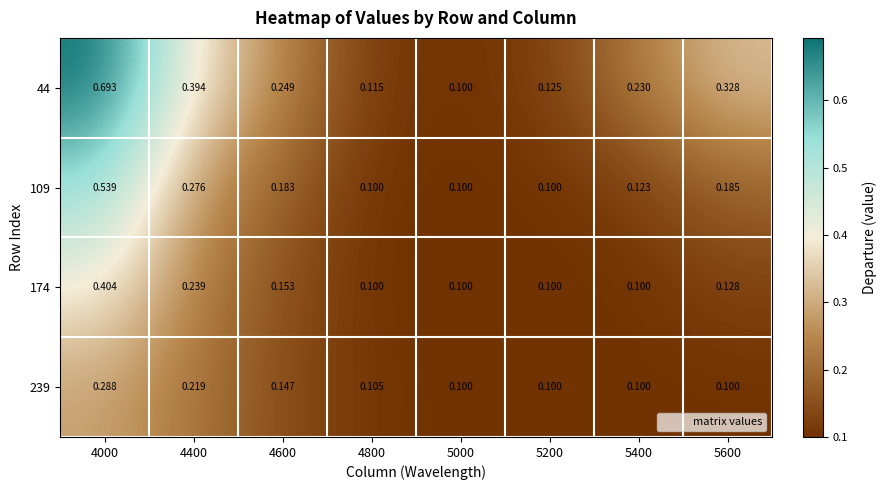

Is the value of 239 at 5000 greater than the value of 174 at 4400?

No